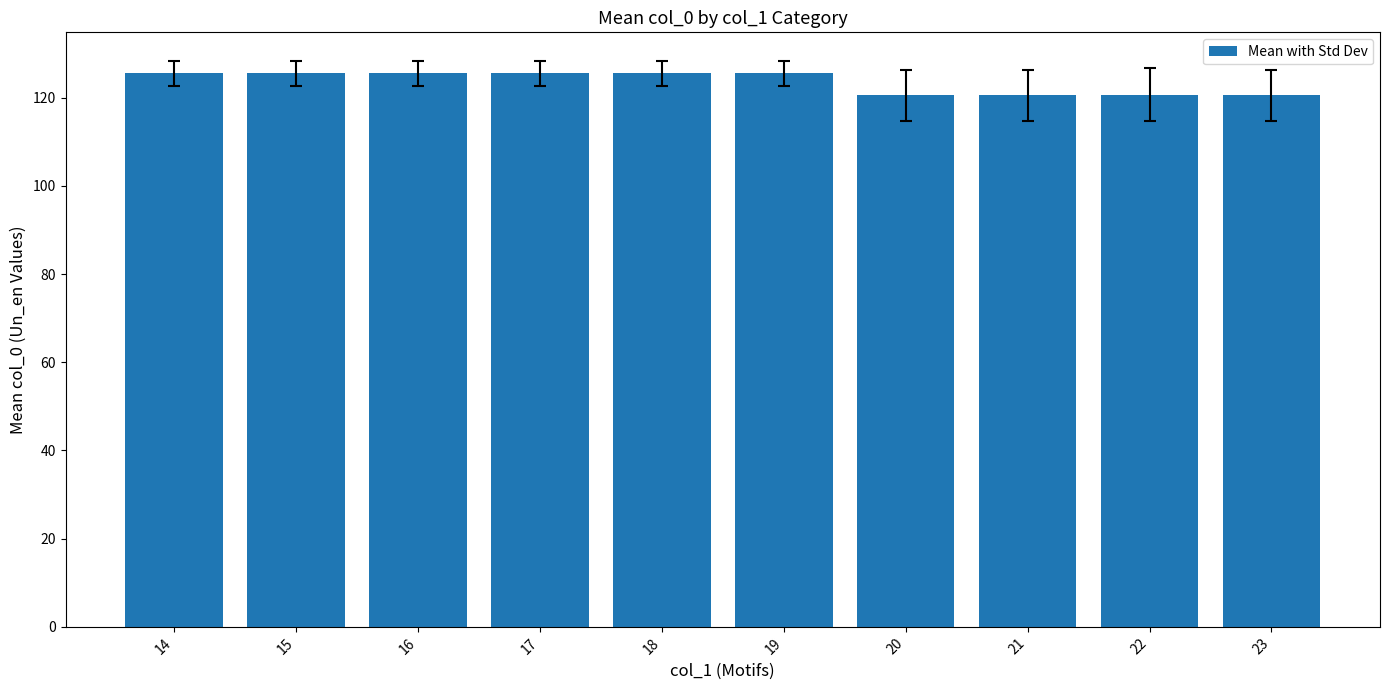

How many values are between 120 and 125?

4